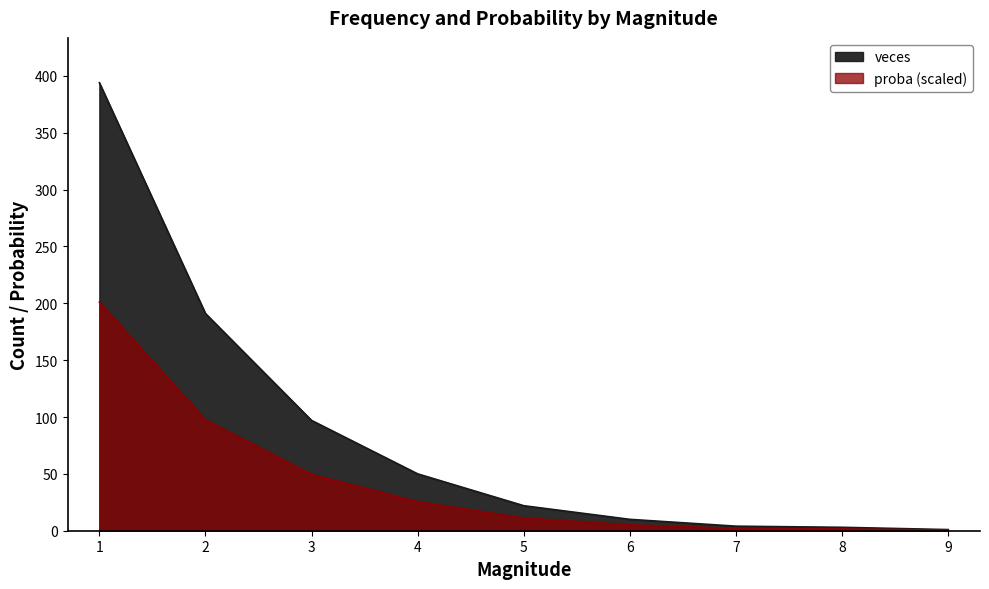

Is it true that proba equals 36.9 at 4?

False